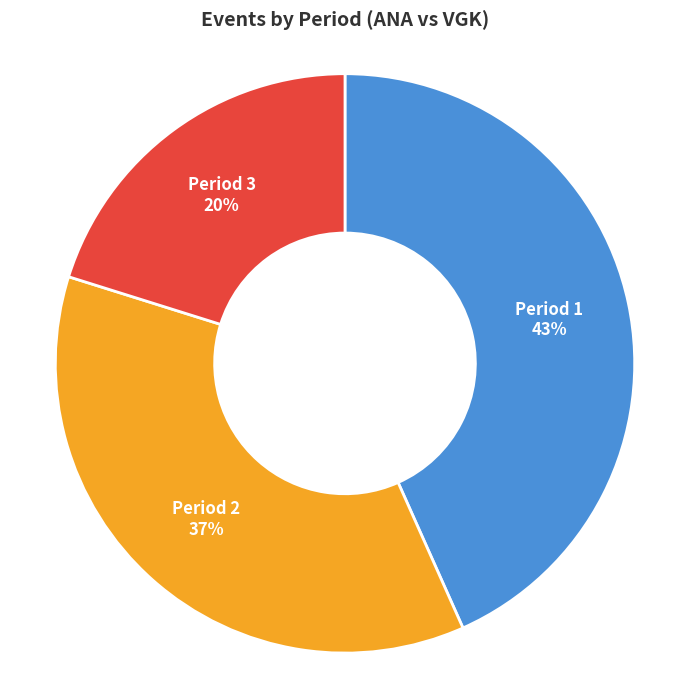

What percentage is the Period 1 slice, to the nearest percent?

43%